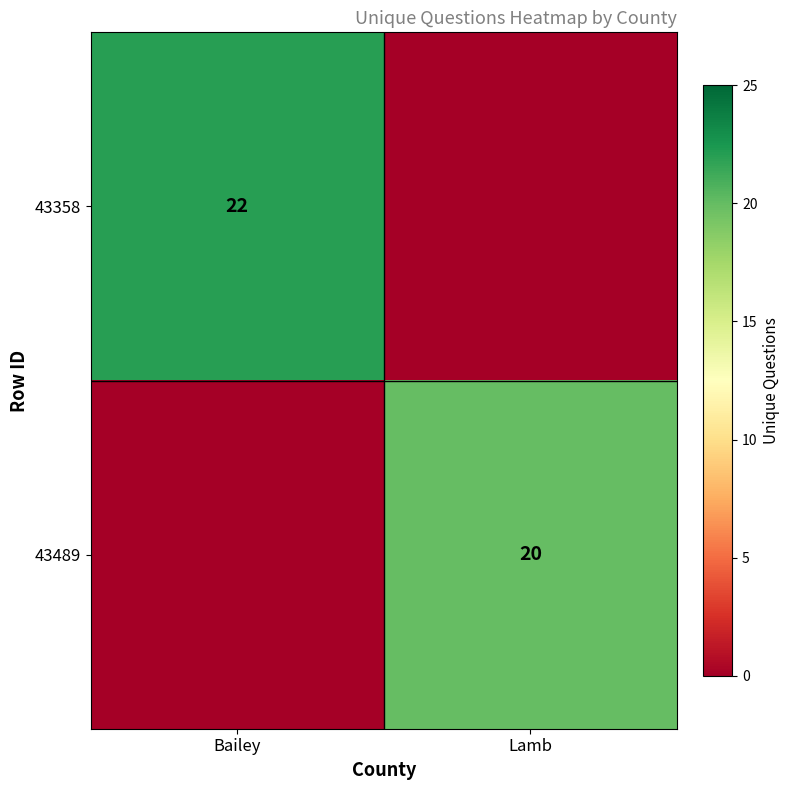

True or false: 43358 has a value of 22 at Bailey.

True